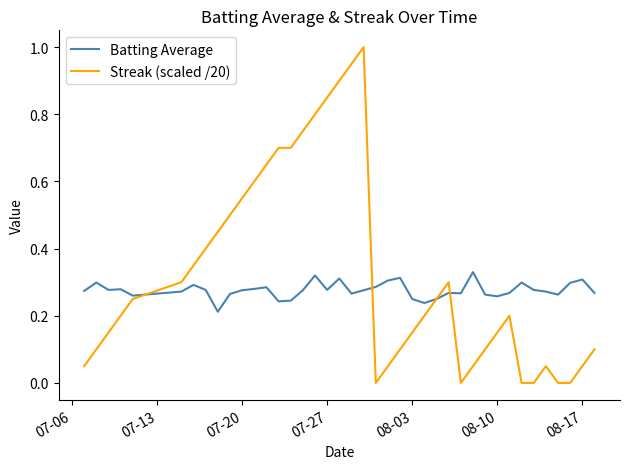

Which series has the largest total across all categories?

Streak (scaled /20)